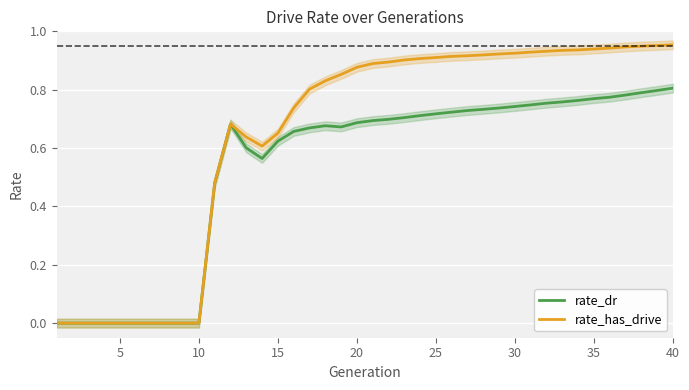

The value of rate_dr at 35 is 1.1. True or false?

False